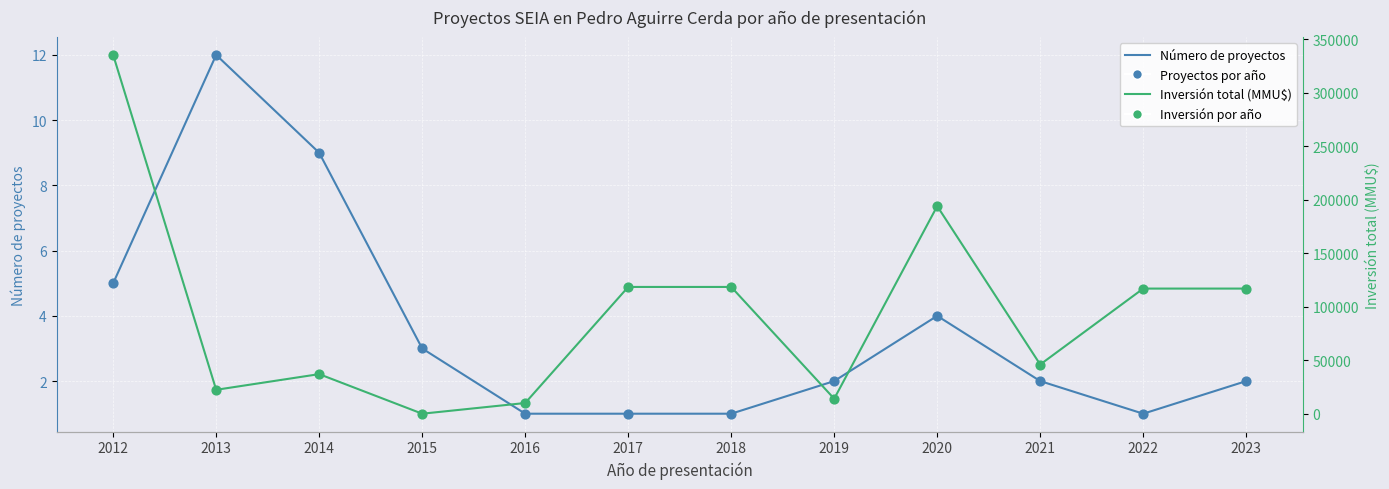

What is the total value across all series at 2019?

28004